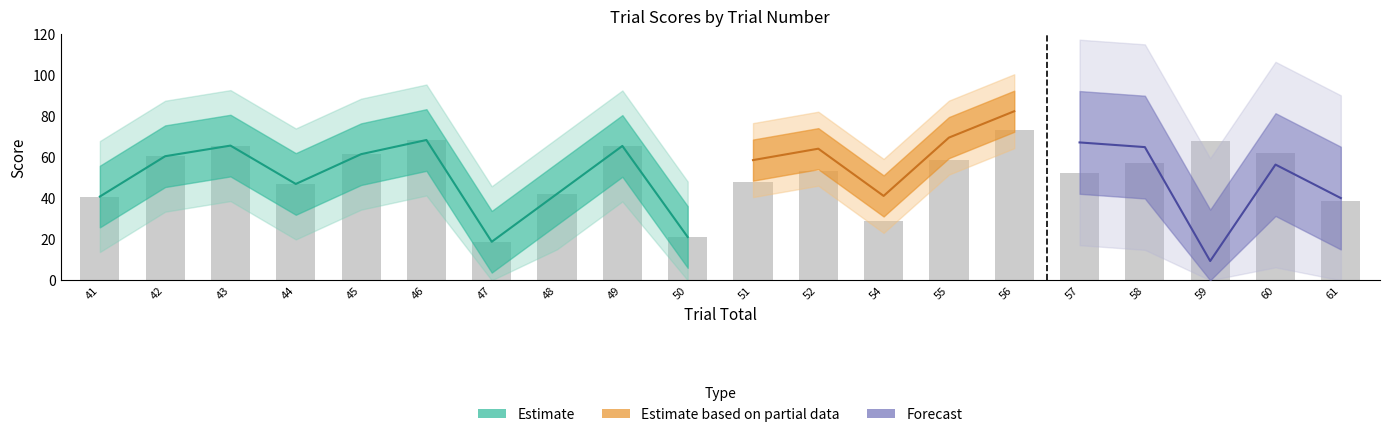

What is the sum of all perceptual values?

1236.7